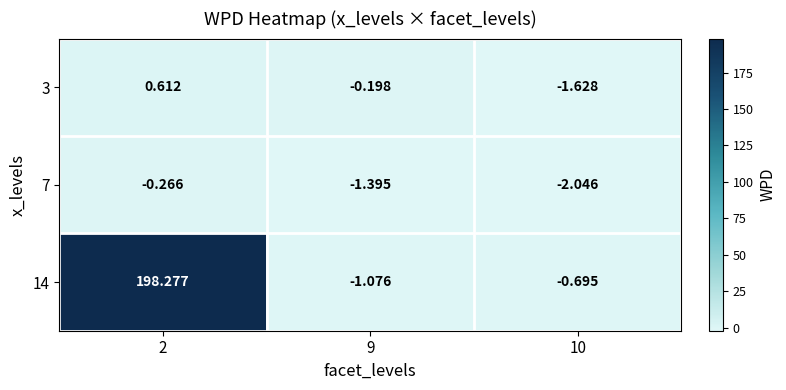

Is the value of 7 at 10 greater than the value of 3 at 2?

No